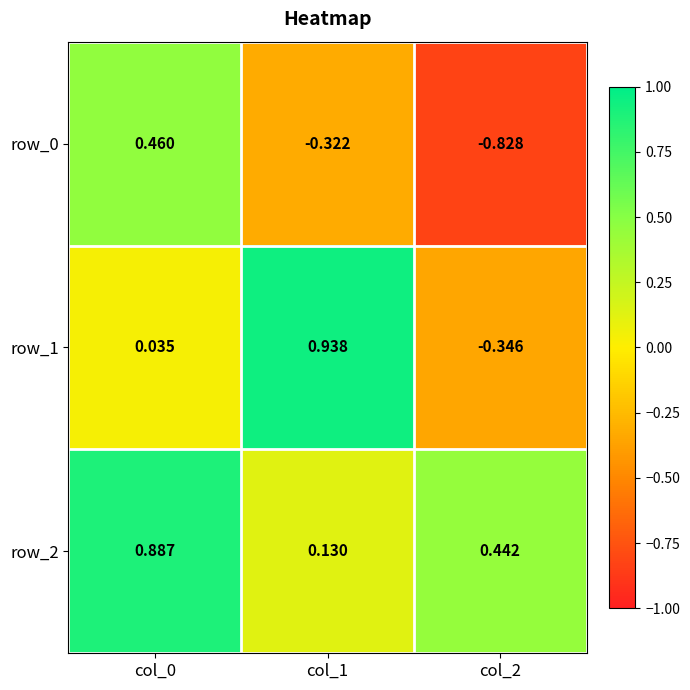

How many row_2 values are between 0 and 1?

3